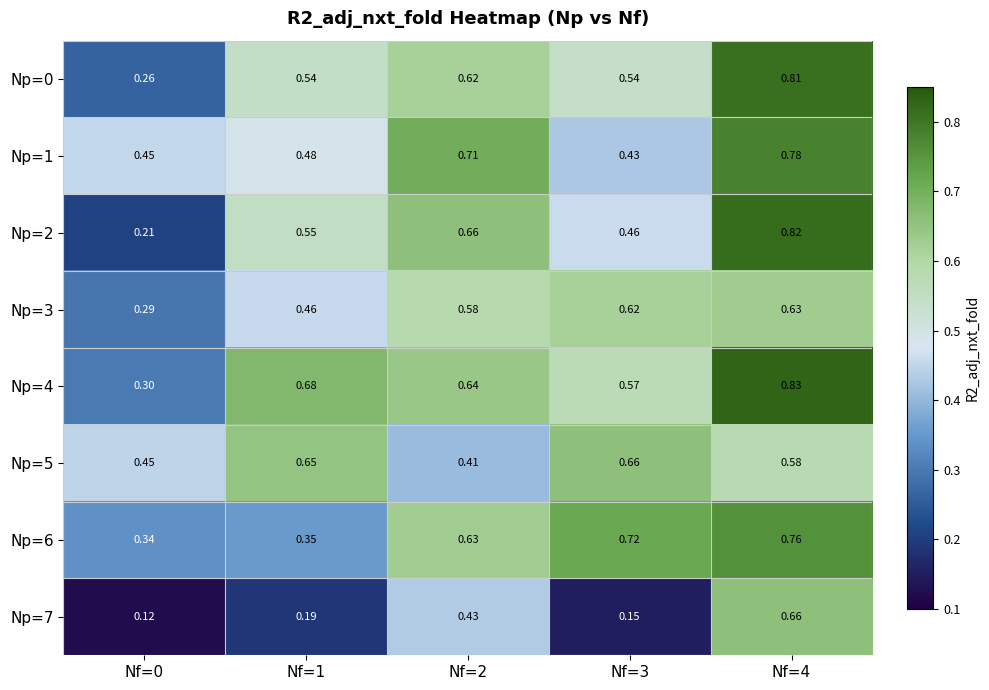

Rank the series at Nf=1 from highest to lowest value.

Np=4, Np=5, Np=2, Np=0, Np=1, Np=3, Np=6, Np=7